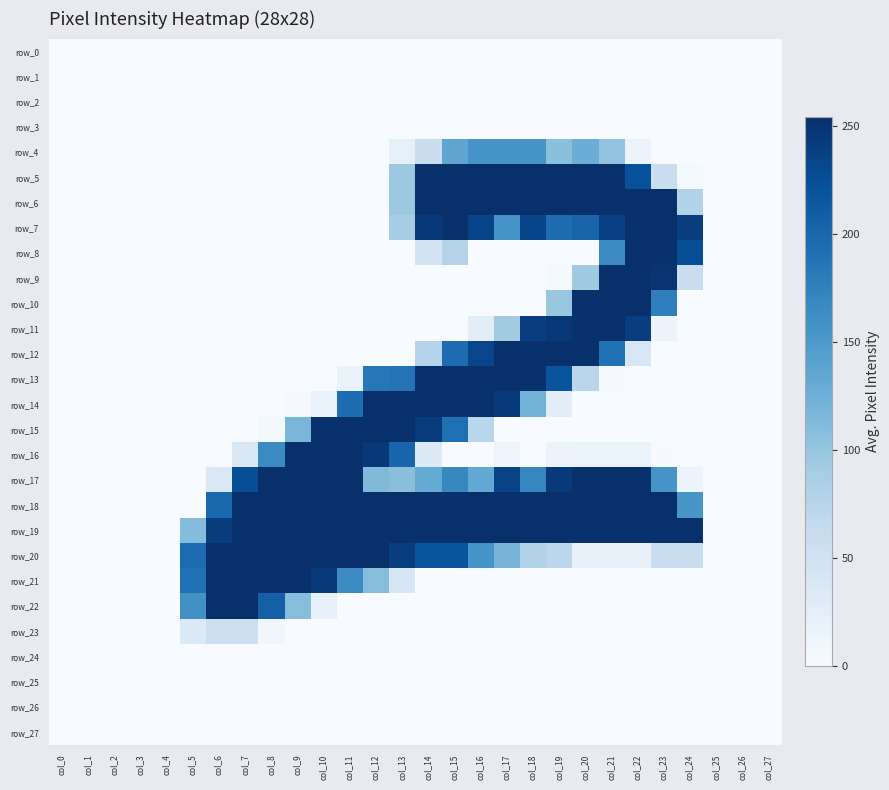

Which series has the largest range (max minus min)?

row_5